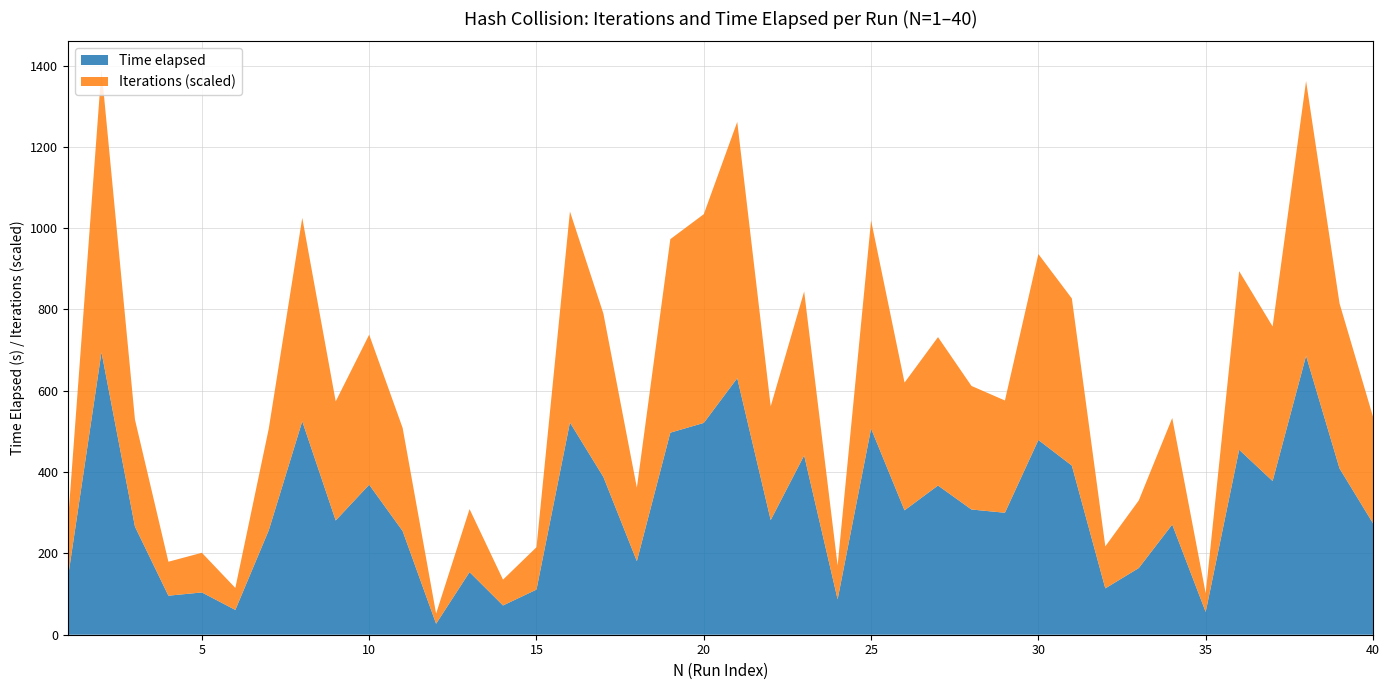

Reading right to left, extract all data points from this chart.

Time elapsed: 40=274	39=409	38=686	37=378	36=455	35=56	34=271	33=164	32=114	31=416	30=479	29=300	28=308	27=367	26=306	25=507	24=87	23=441	22=282	21=631	20=521	19=497	18=181	17=388	16=522	15=111	14=72	13=154	12=27	11=255	10=369	9=281	8=525	7=257	6=61	5=104	4=96	3=266	2=695	1=142
Iterations: 40=65848	39=101925	38=169671	37=95453	36=110265	35=11543	34=65798	33=41740	32=25950	31=103208	30=114815	29=69322	28=76306	27=91637	26=78874	25=128543	24=20888	23=101258	22=70252	21=158289	20=128890	19=119486	18=45351	17=100901	16=130304	15=26170	14=15939	13=38920	12=6248	11=63673	10=92643	9=73541	8=125626	7=62848	6=13572	5=24497	4=20972	3=66109	2=174475	1=34527